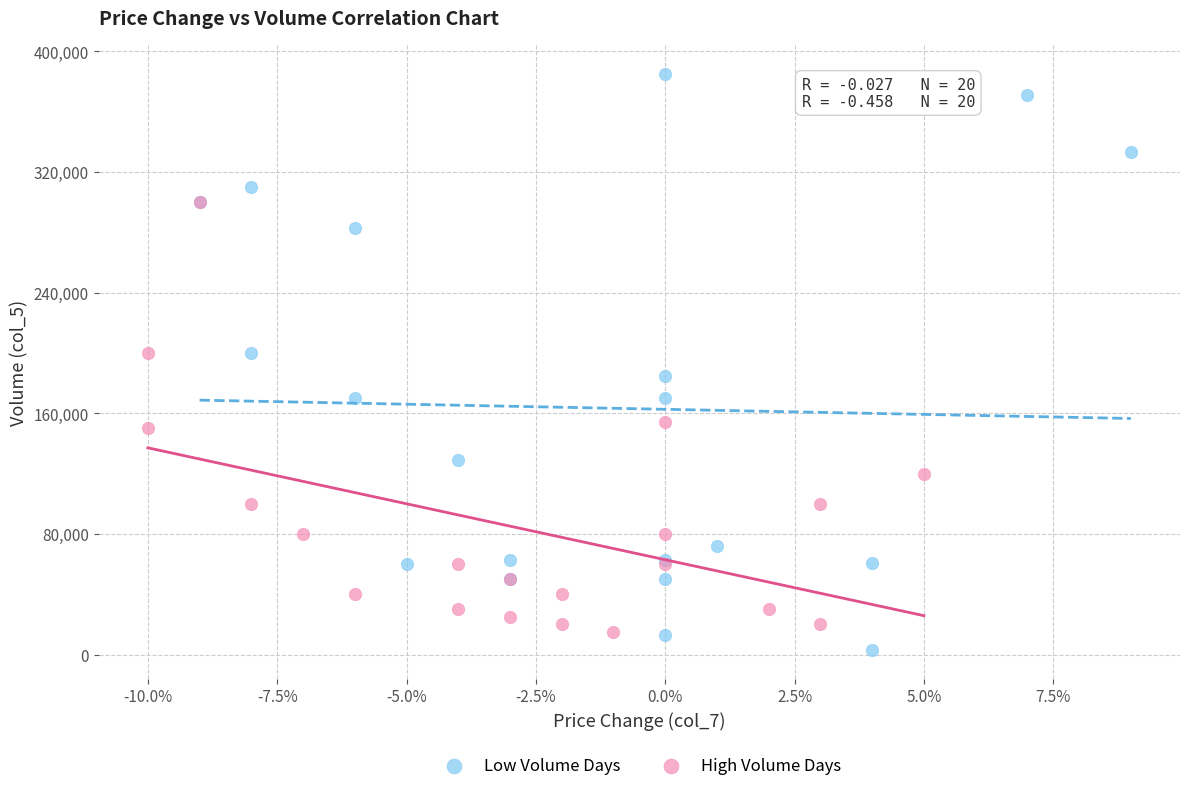

Which series reaches the maximum Y coordinate?

Low Volume Days